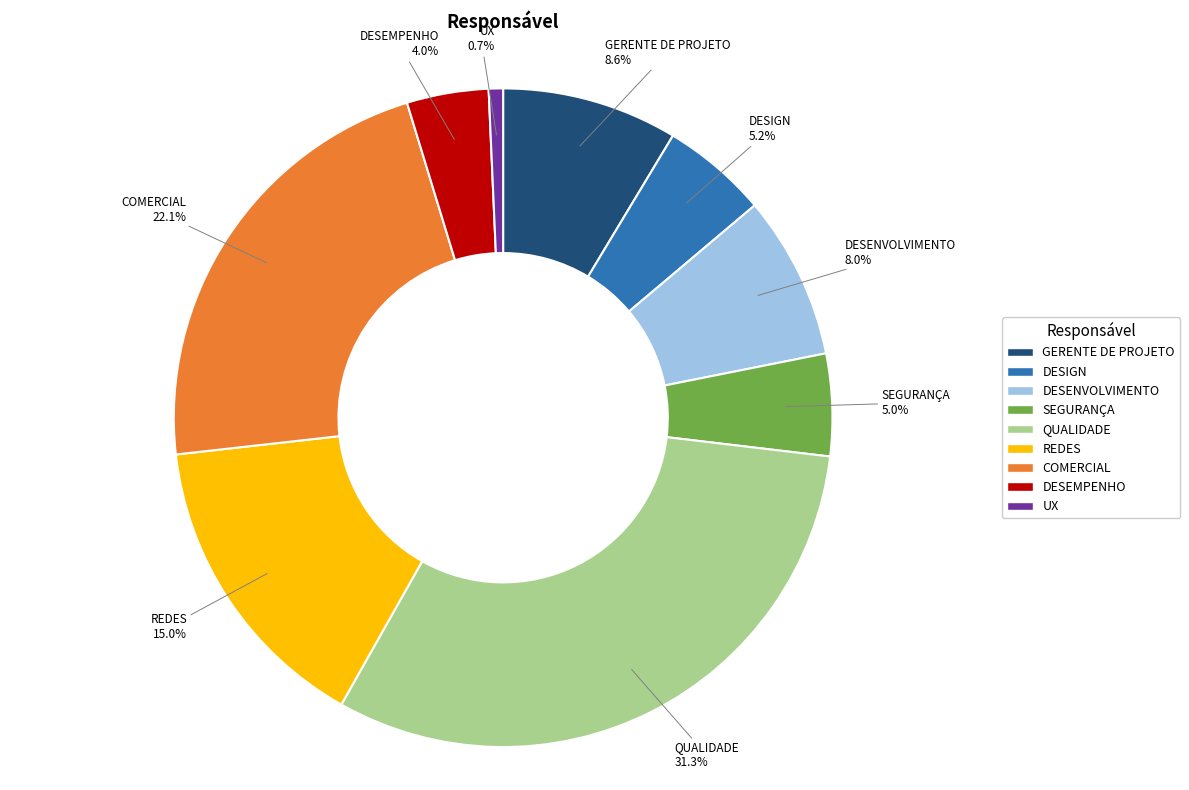

Count the number of slices in the pie.

9